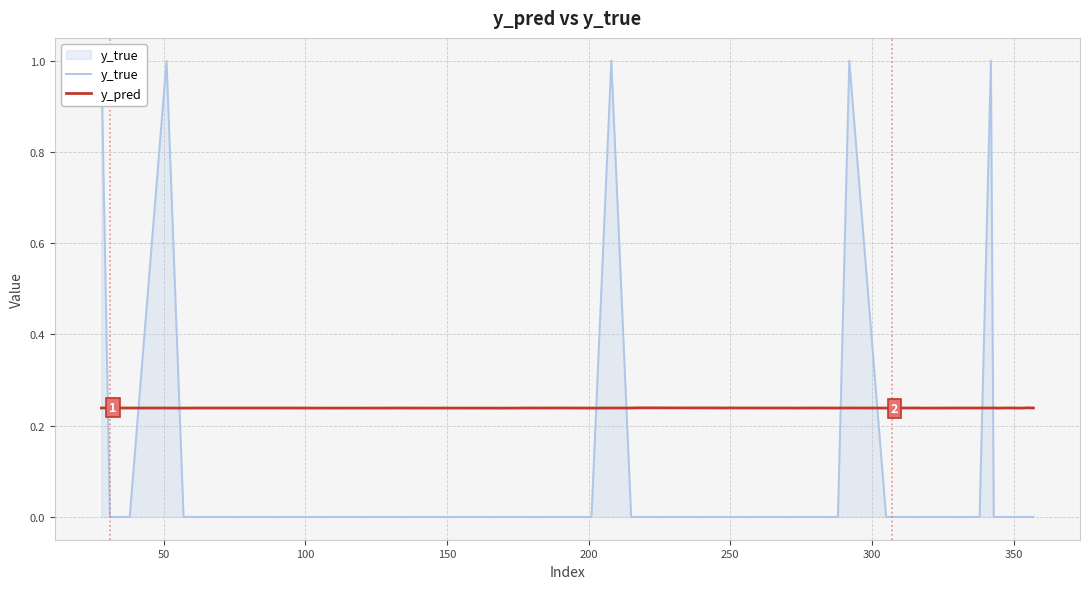

What is the spread (max minus min) of values at 350?

0.2